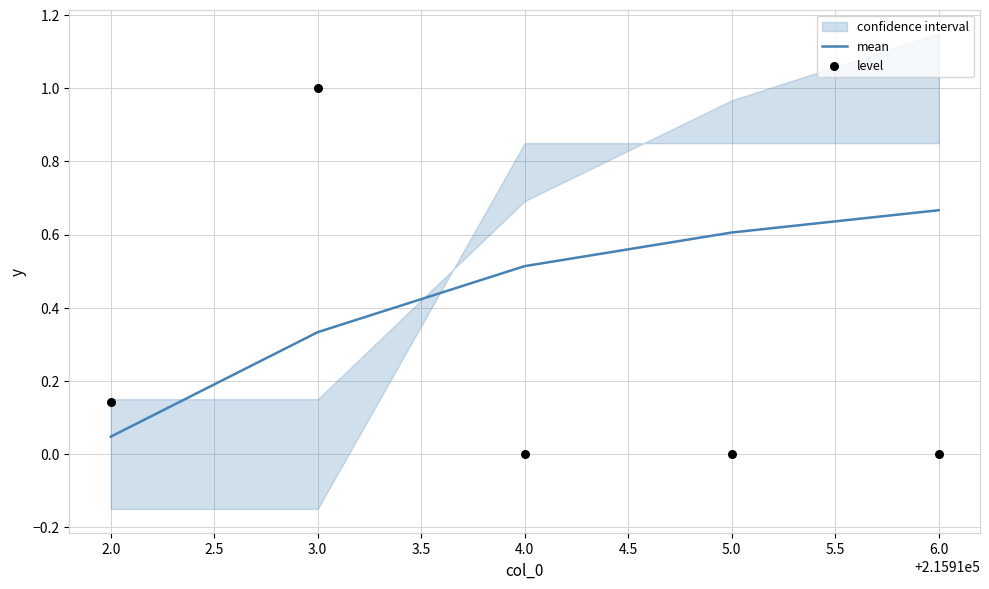

At which label does mean reach its peak?

6.0